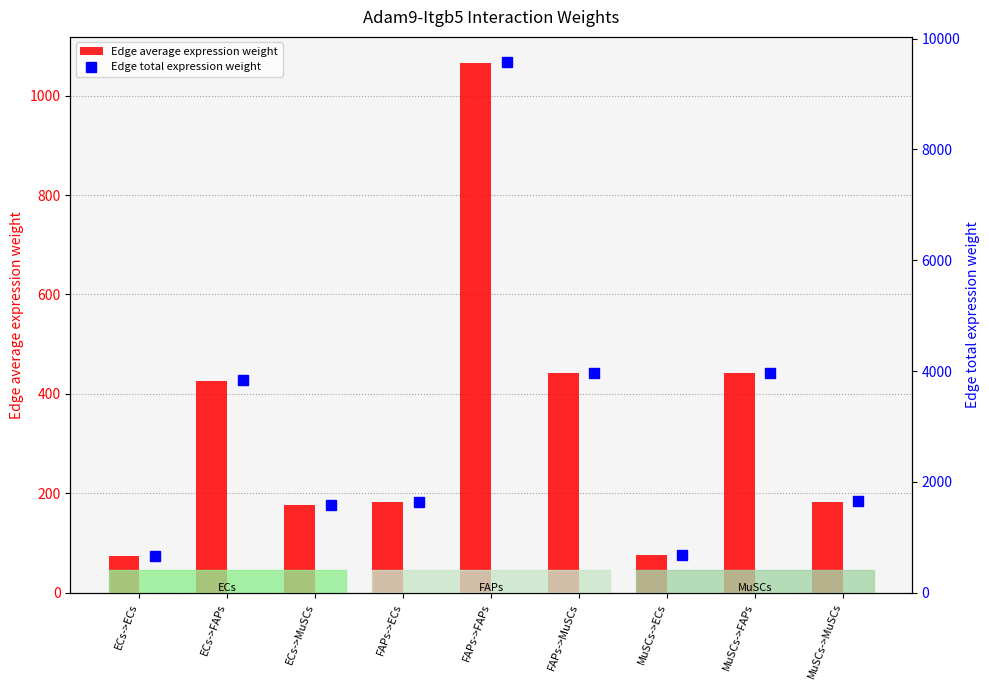

What is the total value across all series at ECs->FAPs?

4258.3